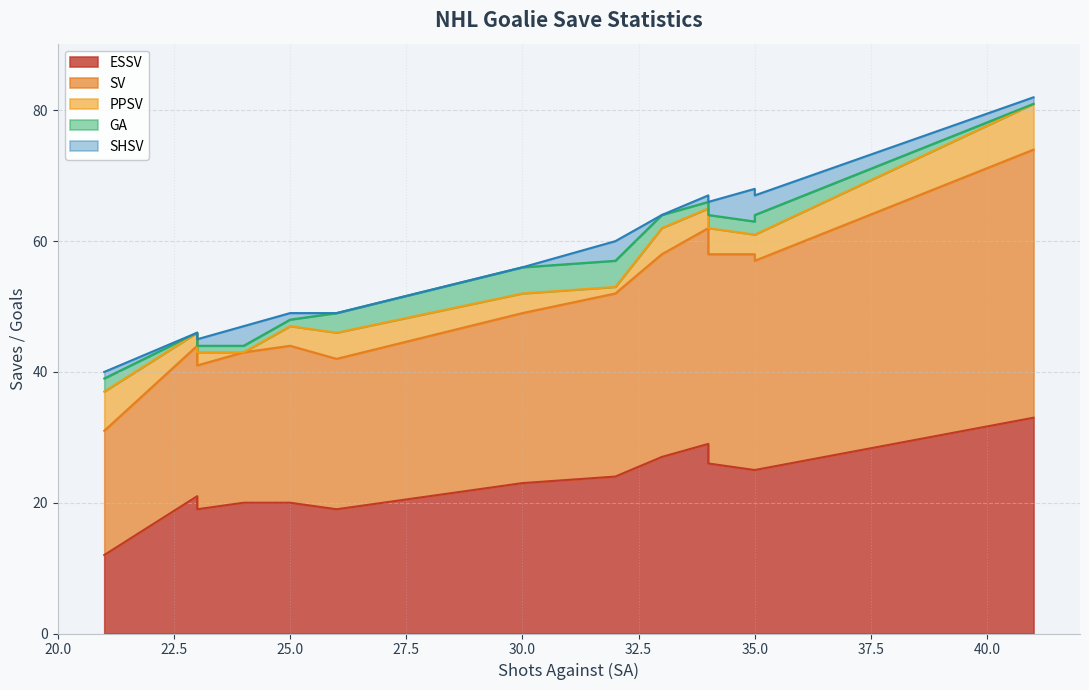

Is it true that SHSV equals 0 at 23?

False